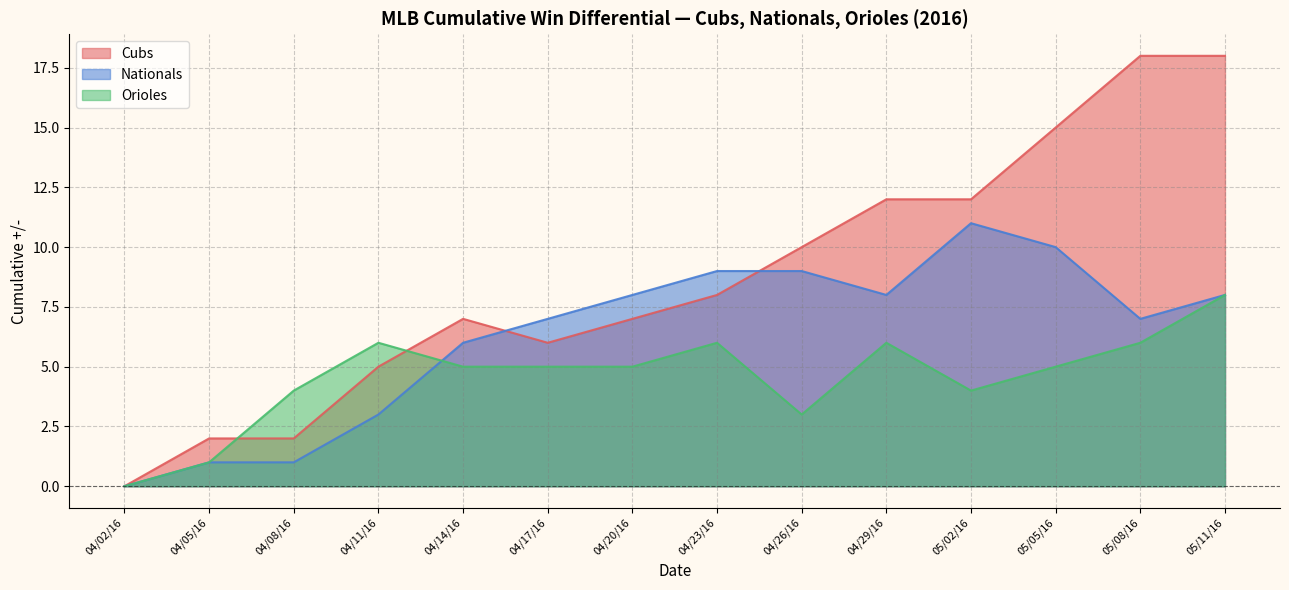

At which category is the sum across all series the highest?

05/11/16